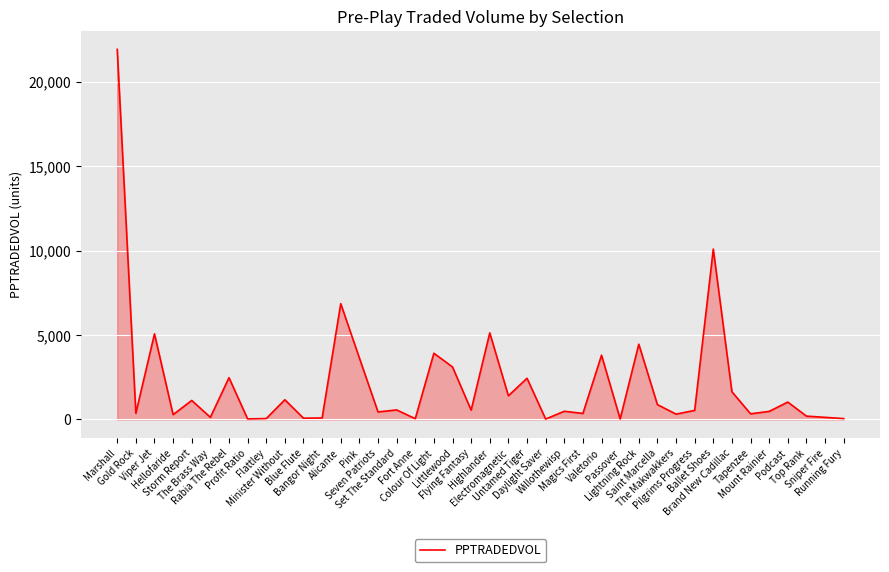

What is the greatest value displayed?

21904.5